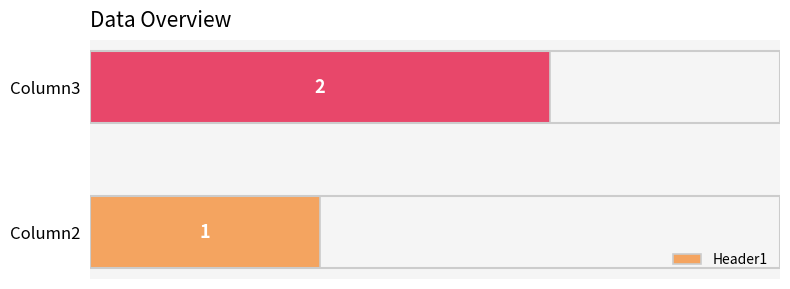

Between Column3 and Column2, which is larger?

Column3